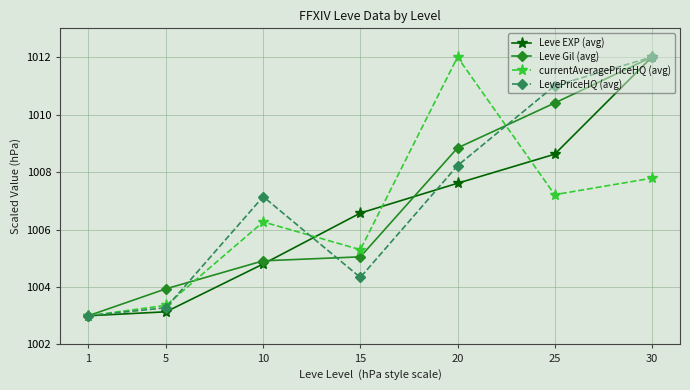

At which label does Leve Gil (avg) reach its peak?

30